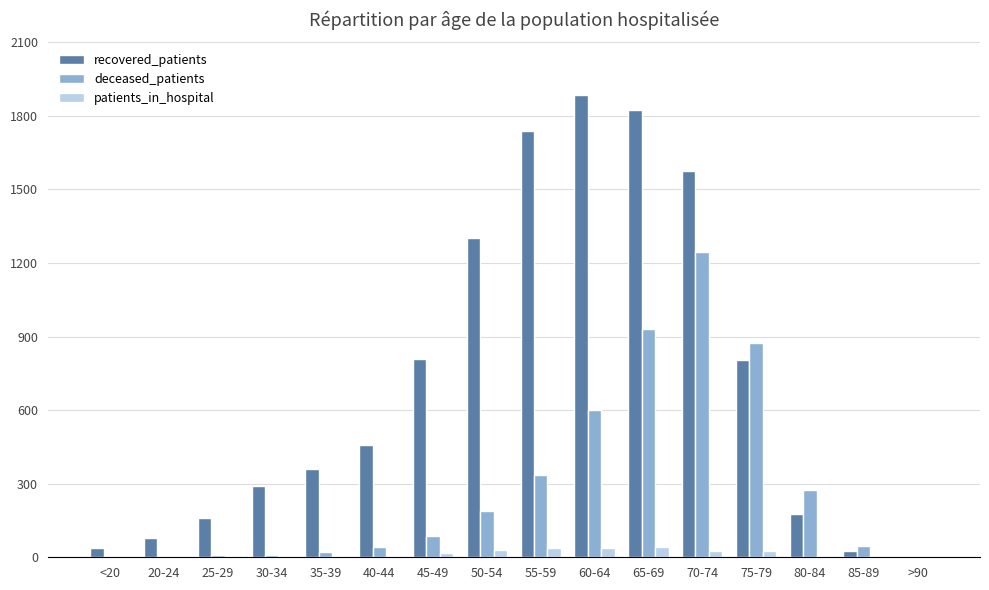

What is the sum of all recovered_patients values?

11528